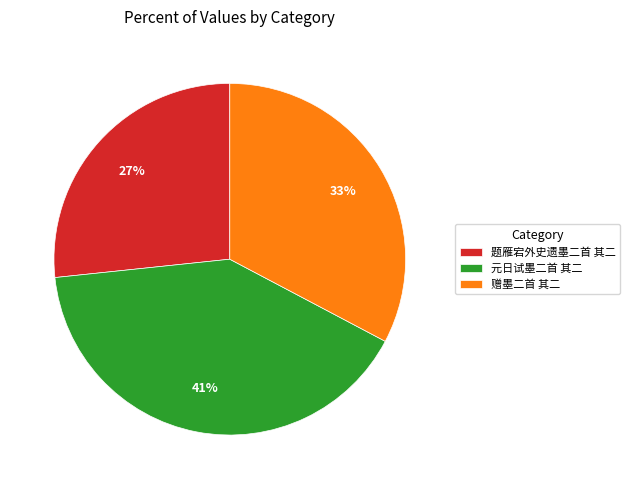

Combined, do 元日试墨二首 其二 and 赠墨二首 其二 account for over 50%?

Yes